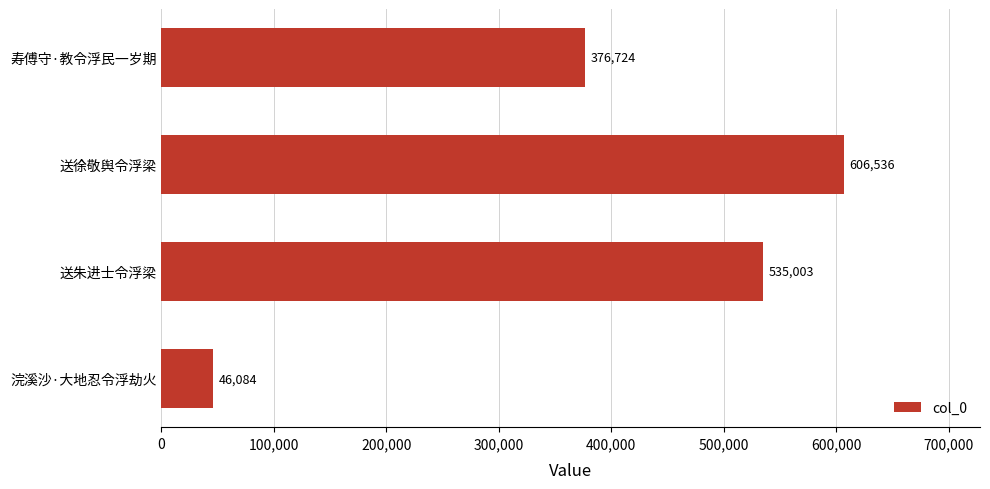

Which has a higher value, 寿傅守·教令浮民一岁期 or 送徐敬舆令浮梁?

送徐敬舆令浮梁